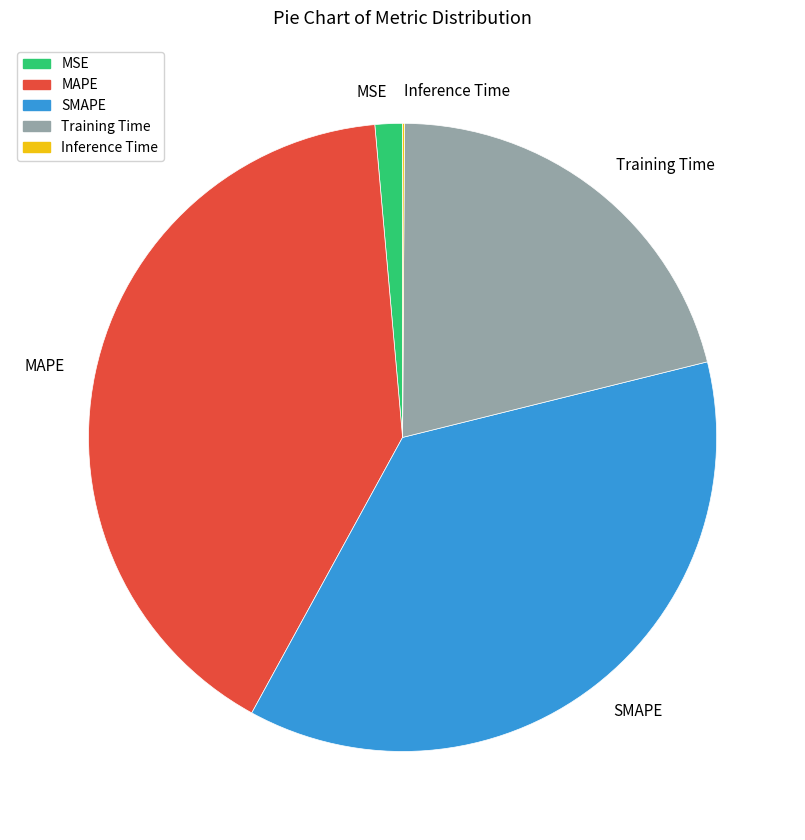

Is there a majority slice in this chart?

No